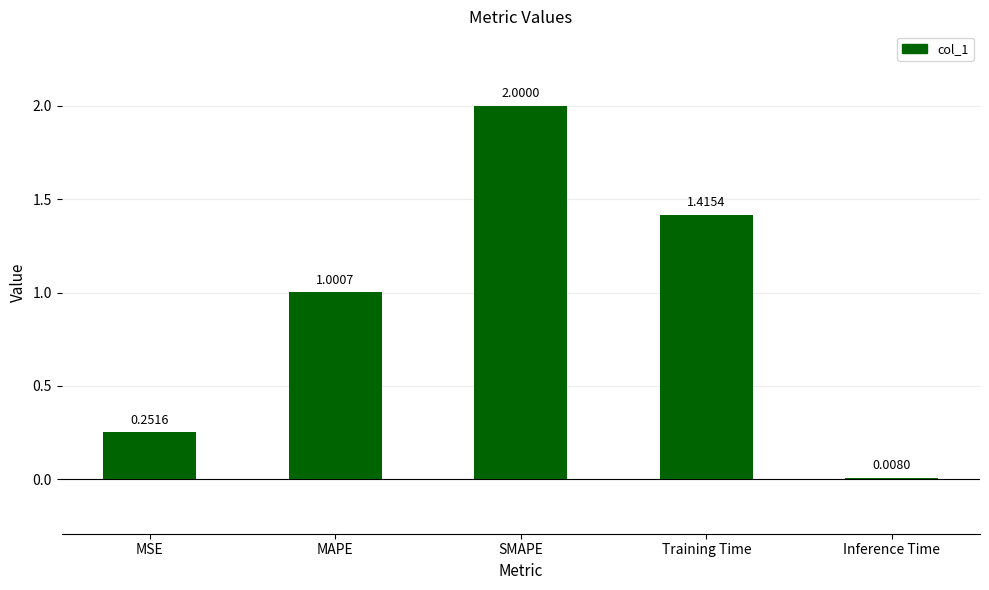

Which has a higher value, MAPE or MSE?

MAPE